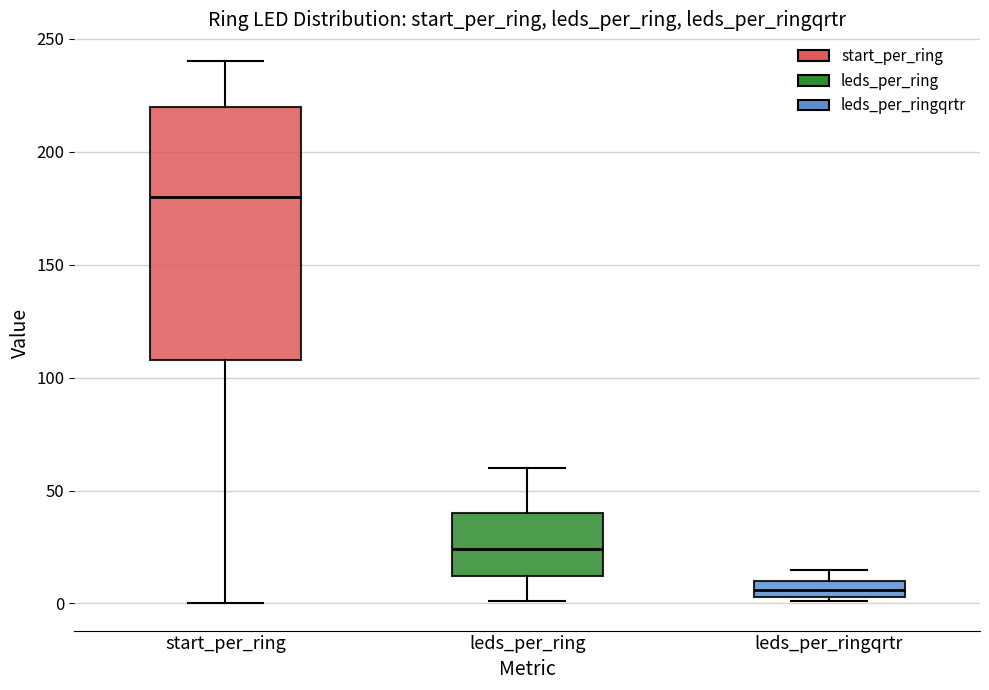

Where is the upper edge of the box for start_per_ring on the y-axis? The values are not printed on the chart, so give them approximately, as read against the axis.

220